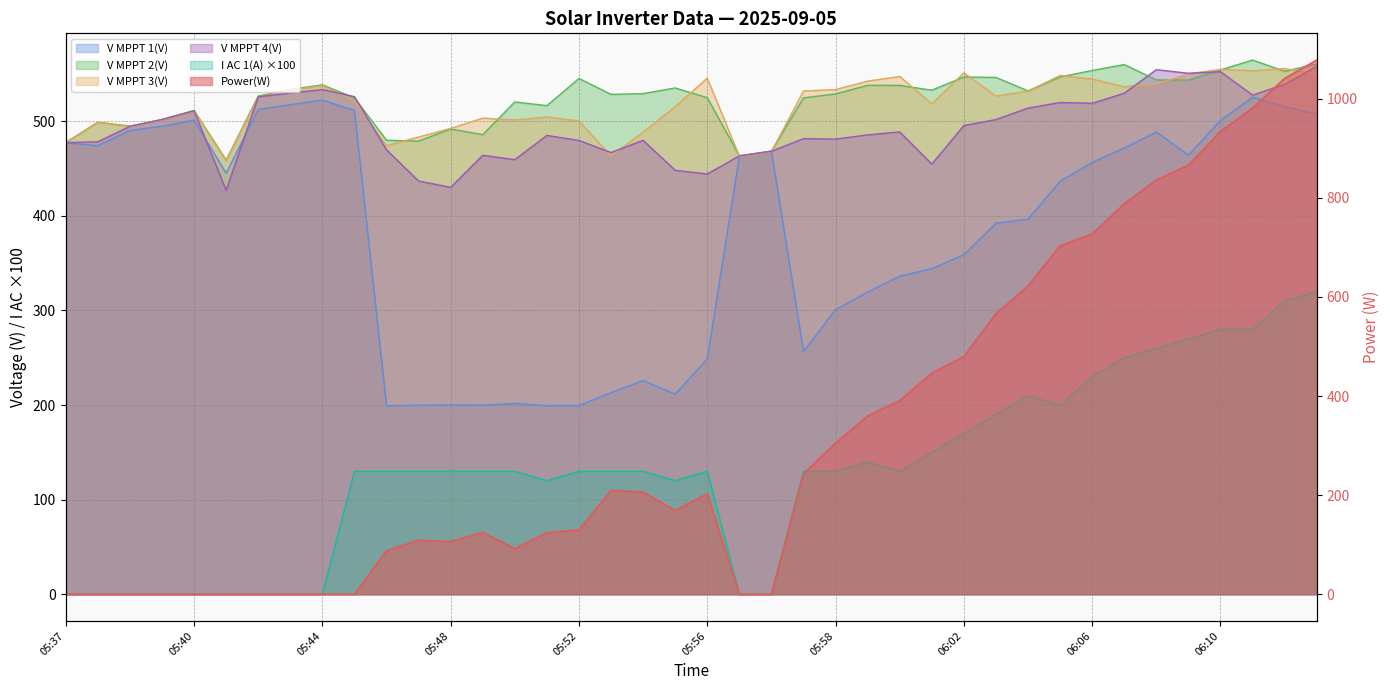

At 06:04, list the series in order from smallest to largest.

I AC 1(A), V MPPT 1(V), V MPPT 4(V), V MPPT 3(V), V MPPT 2(V), Power(W)